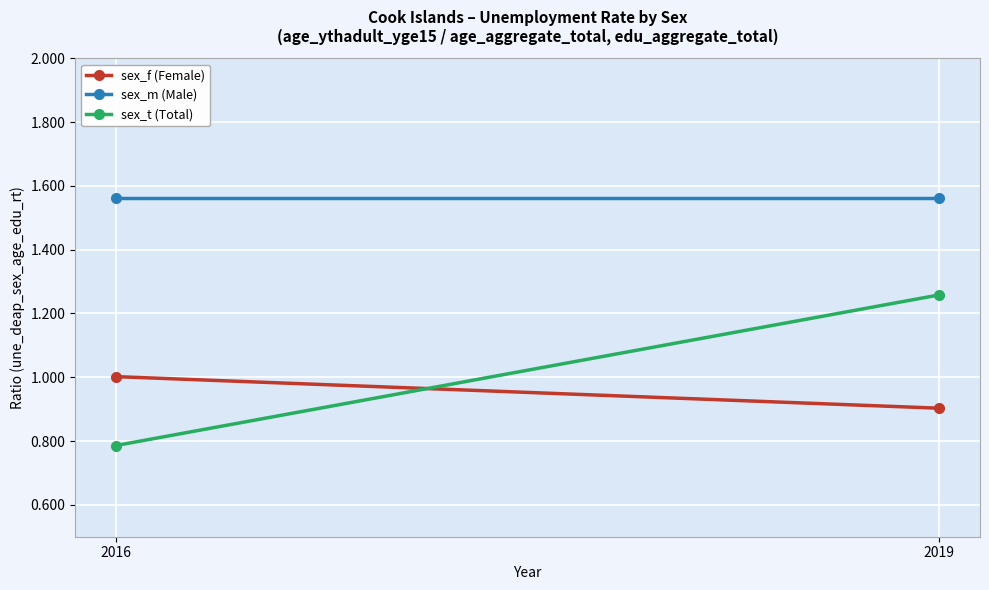

Where is sex_f (Female) nearest to the value 0?

2019